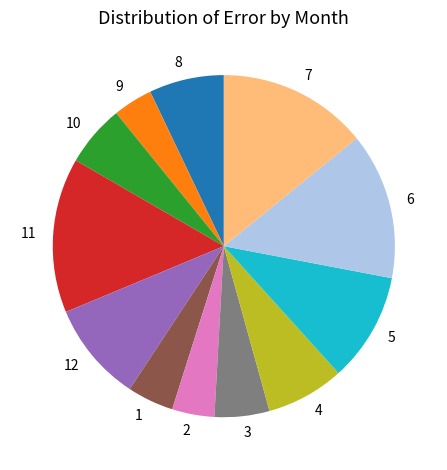

The 2 slice represents 4% of the pie. True or false?

True